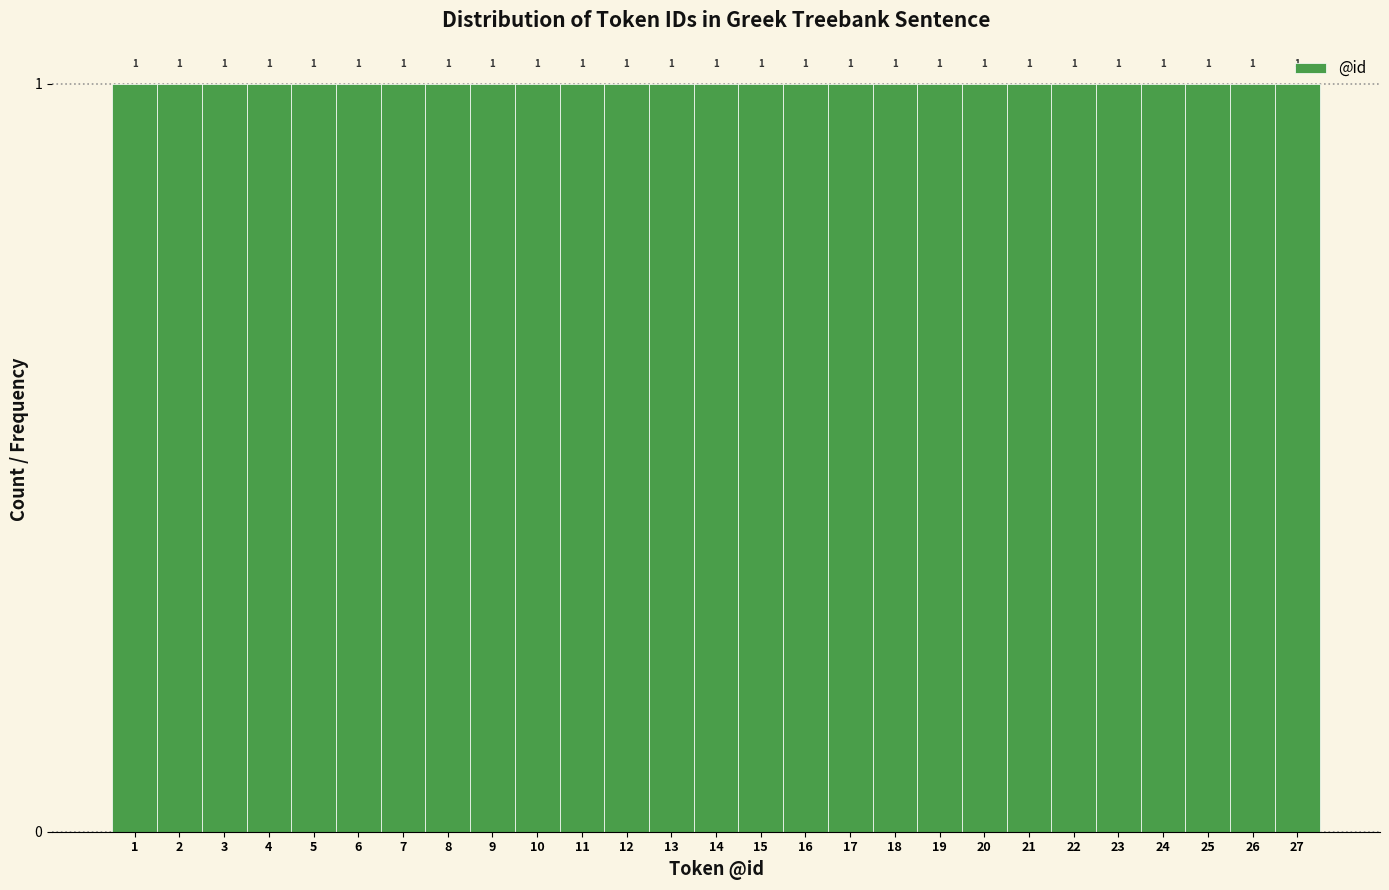

Reading left to right, transcribe this chart: for each bar, give the range it covers on the x-axis and its height.

0.5 to 1.5: 1
1.5 to 2.5: 1
2.5 to 3.5: 1
3.5 to 4.5: 1
4.5 to 5.5: 1
5.5 to 6.5: 1
6.5 to 7.5: 1
7.5 to 8.5: 1
8.5 to 9.5: 1
9.5 to 10.5: 1
10.5 to 11.5: 1
11.5 to 12.5: 1
12.5 to 13.5: 1
13.5 to 14.5: 1
14.5 to 15.5: 1
15.5 to 16.5: 1
16.5 to 17.5: 1
17.5 to 18.5: 1
18.5 to 19.5: 1
19.5 to 20.5: 1
20.5 to 21.5: 1
21.5 to 22.5: 1
22.5 to 23.5: 1
23.5 to 24.5: 1
24.5 to 25.5: 1
25.5 to 26.5: 1
26.5 to 27.5: 1